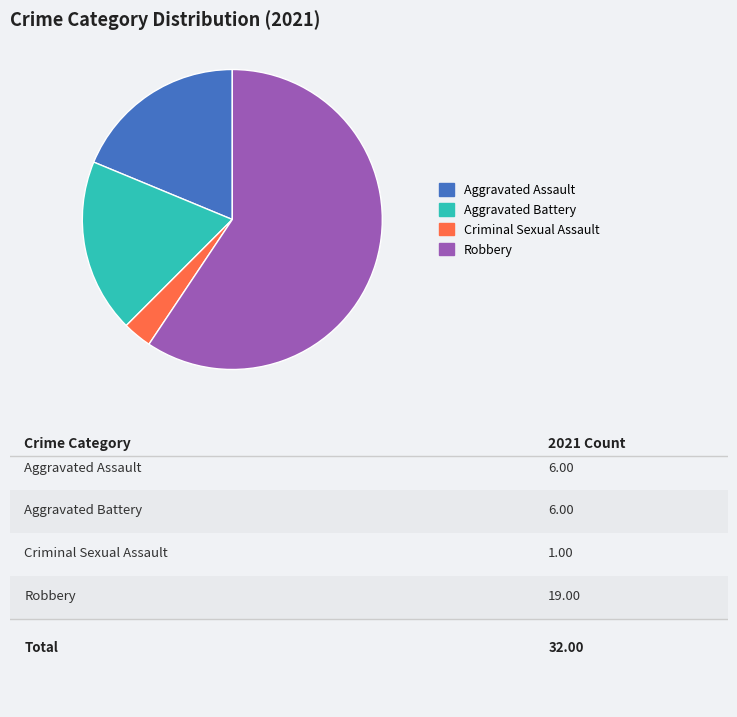

What is the largest slice in the pie chart?

Robbery